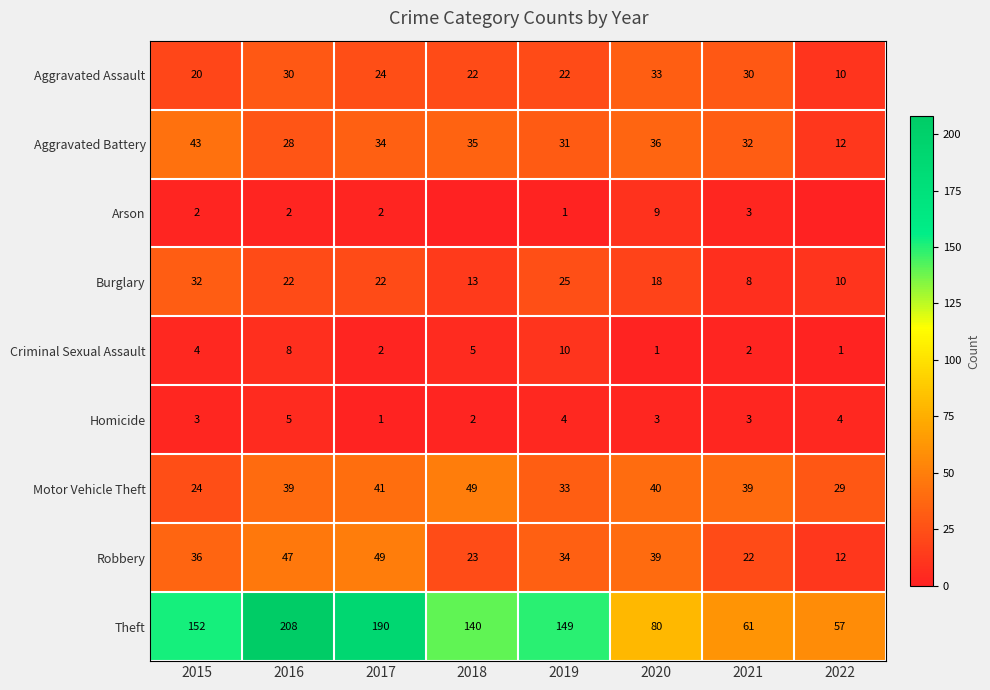

What value does the Aggravated Battery series have at 2015?

43